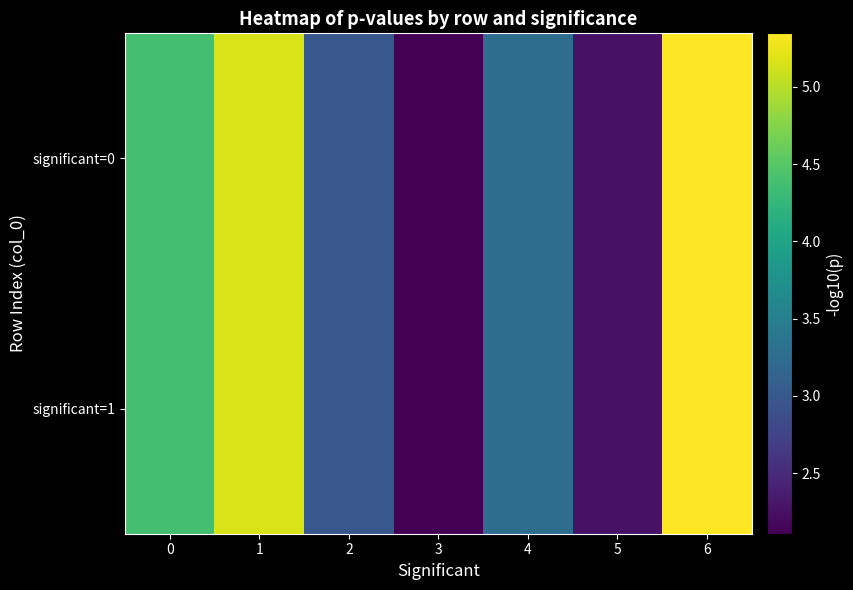

List the series in order of their peak value, highest first.

significant=1, significant=0